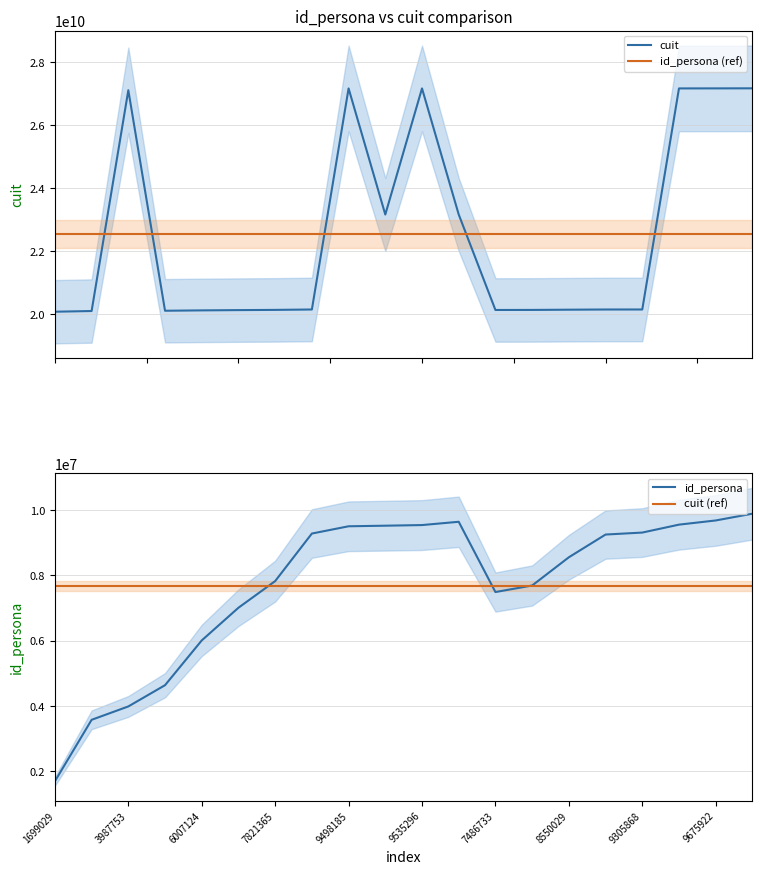

Count the number of categories in the chart.

20